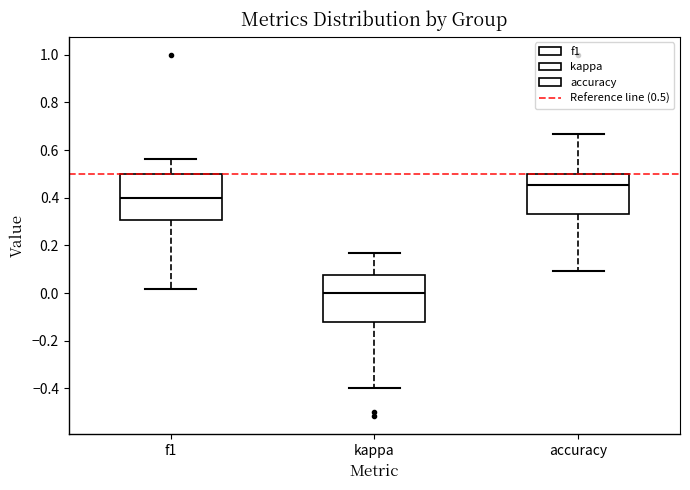

Reading left to right, read every box against the y-axis: the position of its median line, the range the box covers, and the ends of its whiskers. The values are not printed on the chart, so give them approximately, as read against the axis.

f1: median 0.40, box 0.30 to 0.50, whiskers 0.02 to 0.56
kappa: median 0.00, box -0.12 to 0.08, whiskers -0.40 to 0.16
accuracy: median 0.46, box 0.34 to 0.50, whiskers 0.10 to 0.66